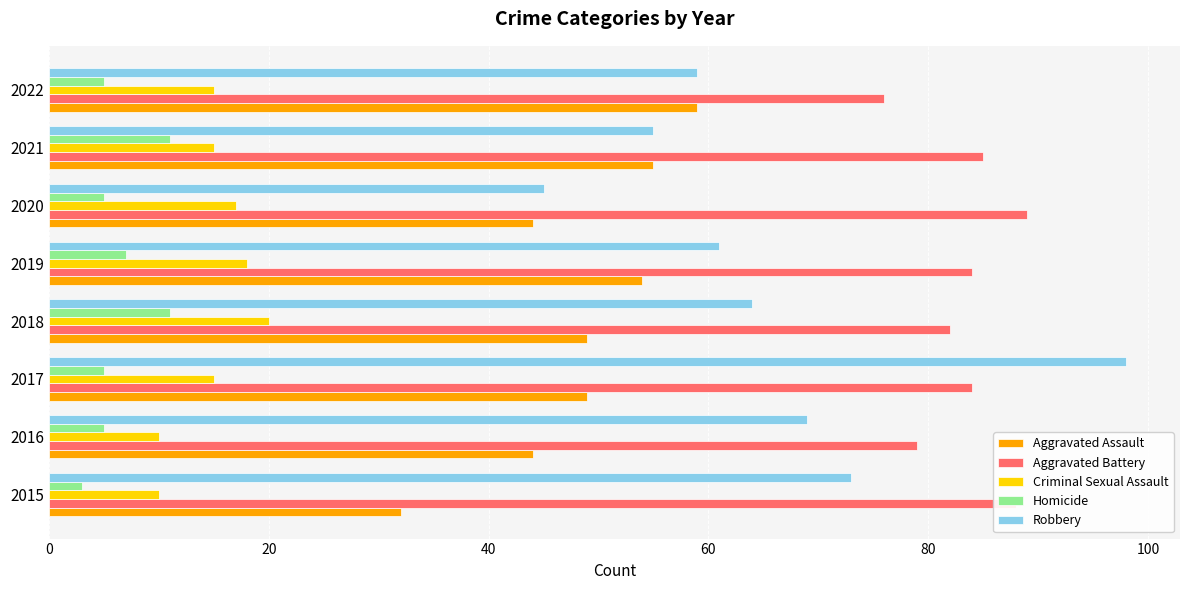

What is the difference between the second highest and minimum values in the Homicide series?

8